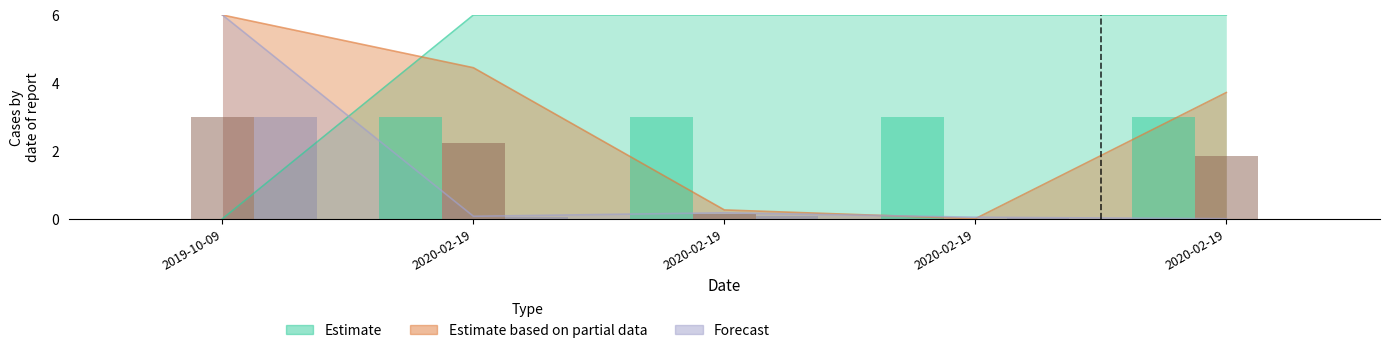

How many groups of bars are there?

5